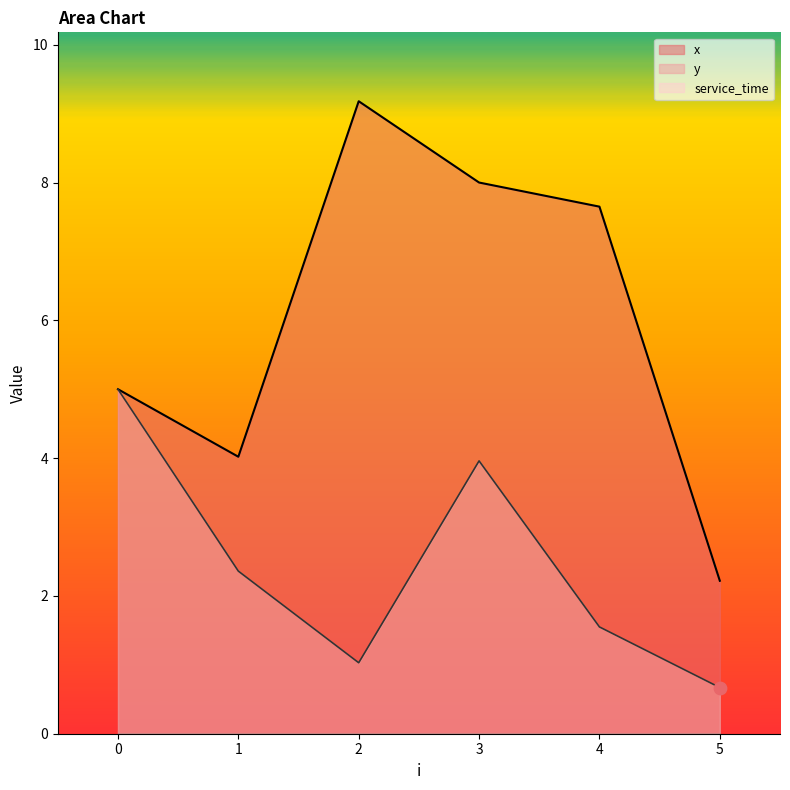

What is the total value across all series at 5?

2.9